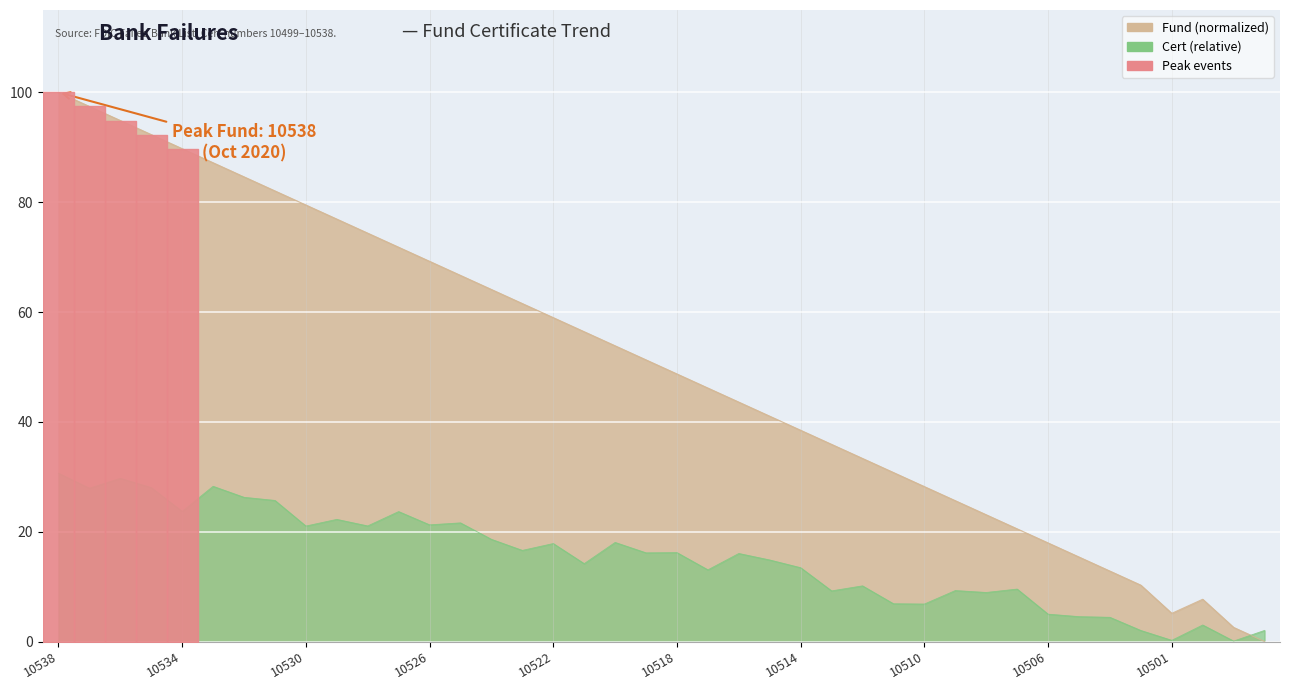

How many data points are less than 51?

20